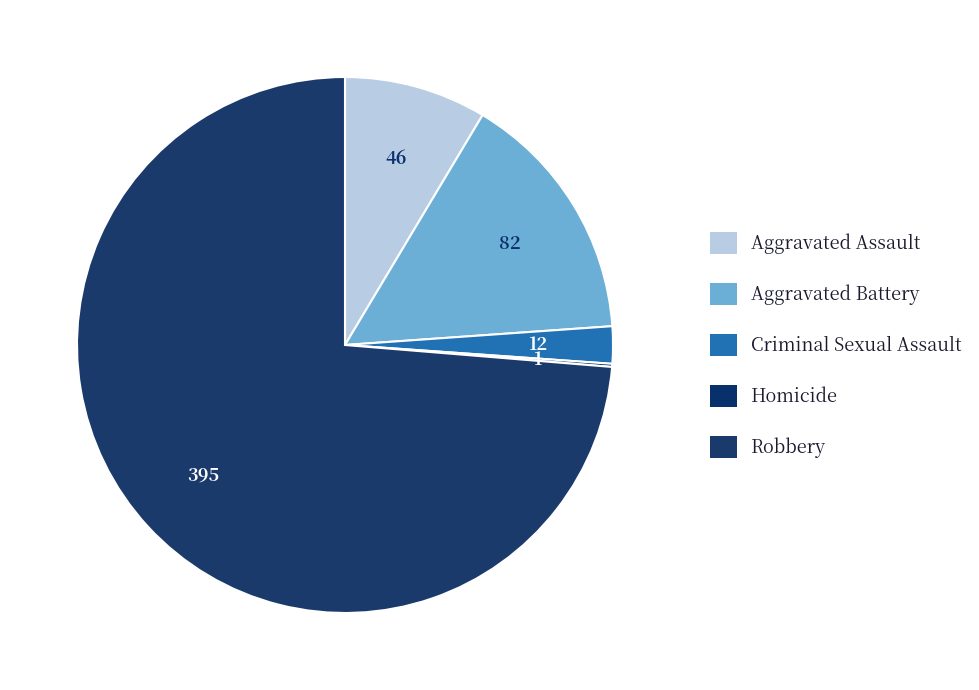

To the nearest percent, what portion does Aggravated Battery represent?

15%